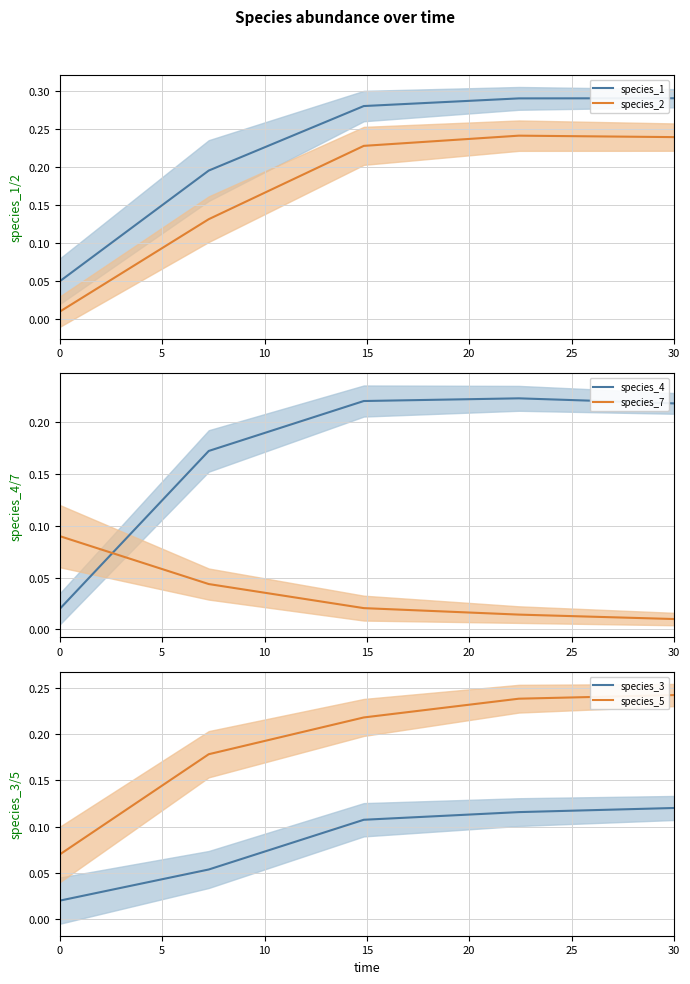

List the series in order of their peak value, lowest first.

species_7, species_3, species_4, species_2, species_5, species_1